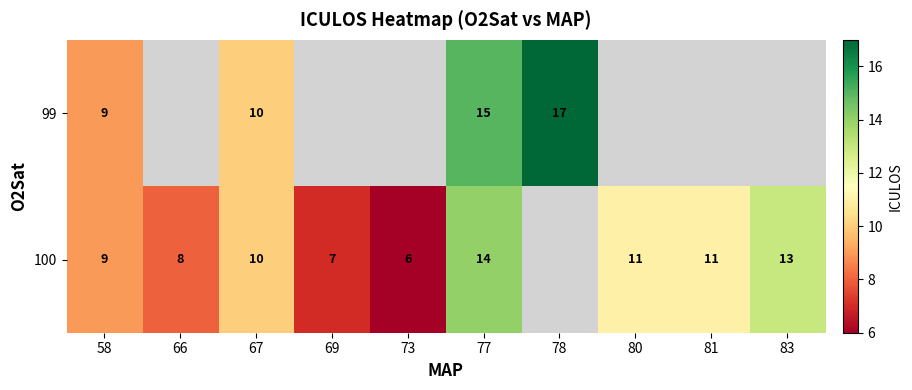

At which category is the sum across all series the highest?

77